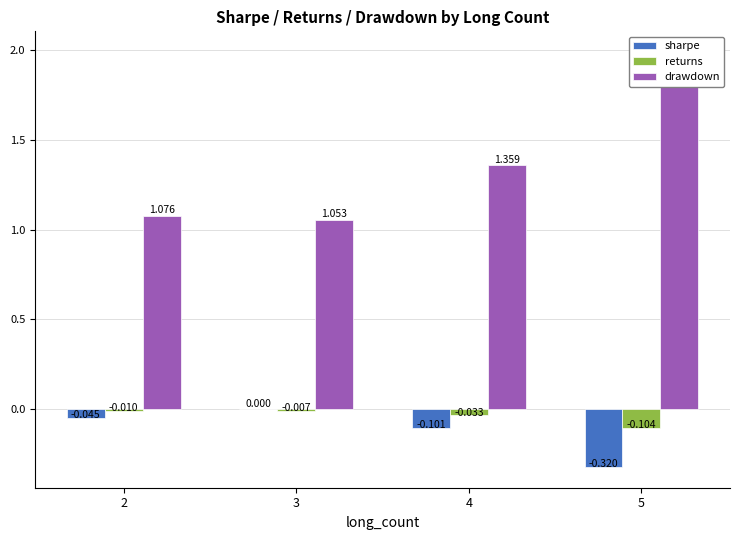

Between 5 and 4, which is larger?

4